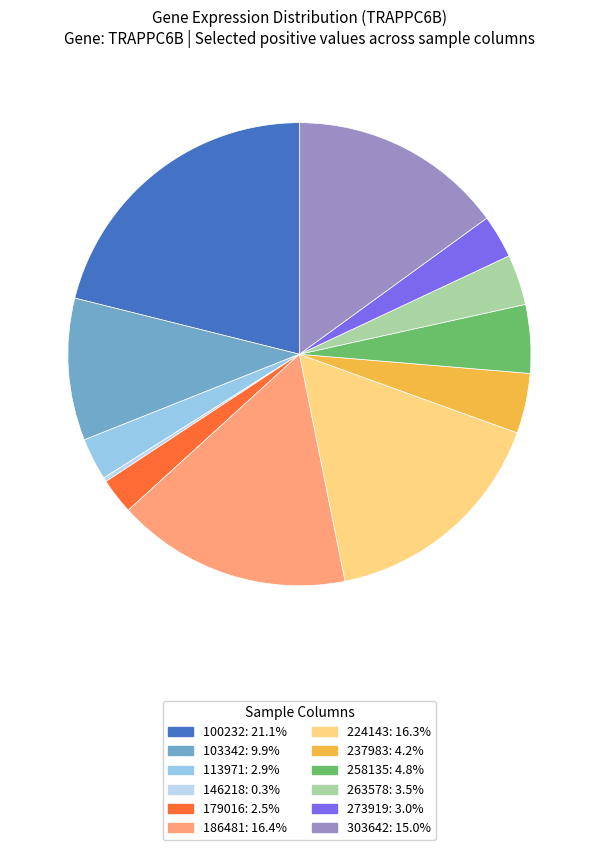

Count the number of slices in the pie.

12